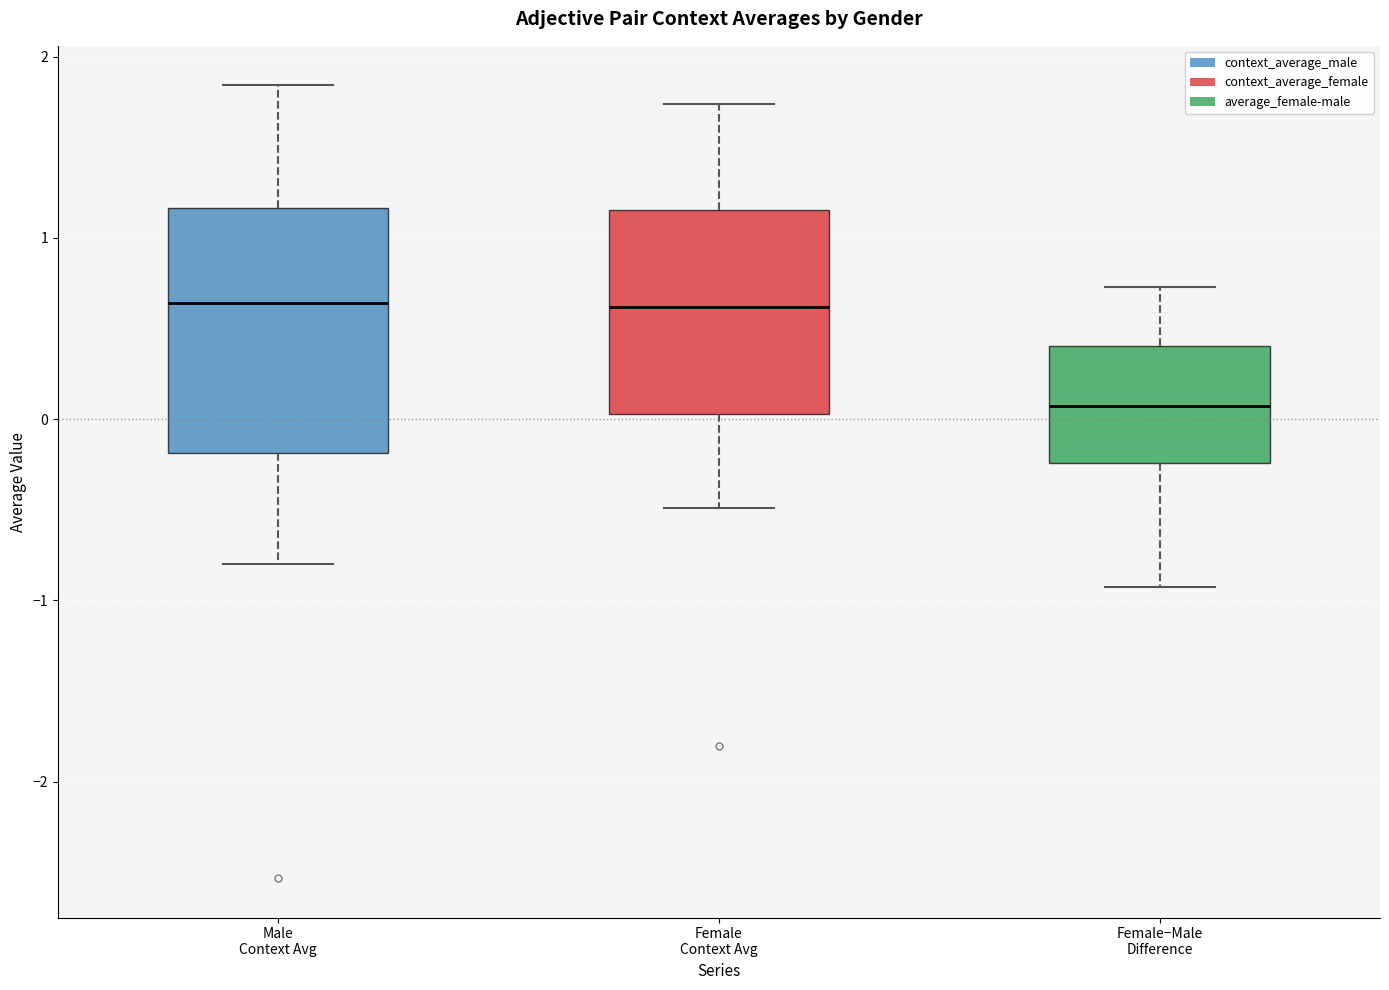

Reading left to right, transcribe this box plot: for each box, give where its median line is, the range the box spans, and where its two whiskers end, as read against the y-axis. The values are not printed on the chart, so give them approximately, as read against the axis.

Male Context Avg: median 0.6, box -0.2 to 1.2, whiskers -0.8 to 1.8
Female Context Avg: median 0.6, box 0.0 to 1.2, whiskers -0.5 to 1.7
Female−Male Difference: median 0.1, box -0.2 to 0.4, whiskers -0.9 to 0.7